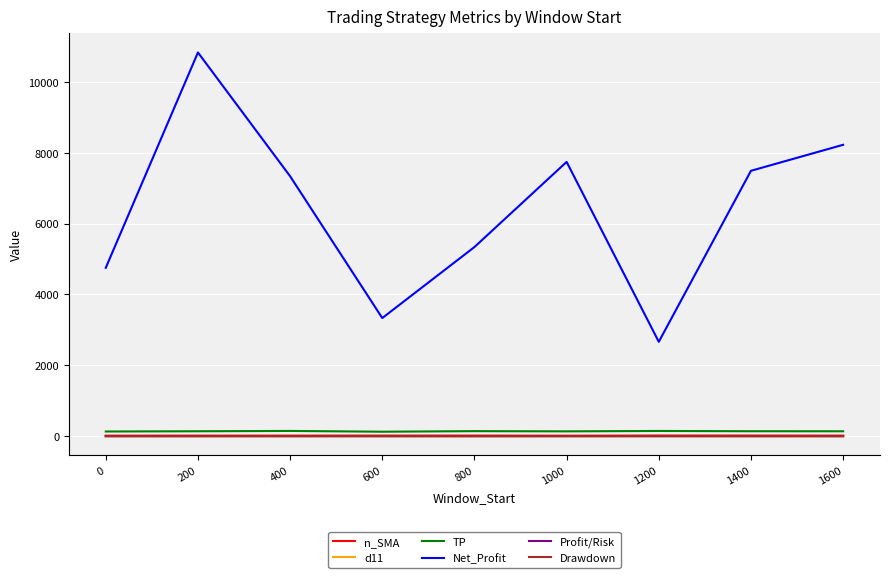

What is the greatest value displayed?

10829.0